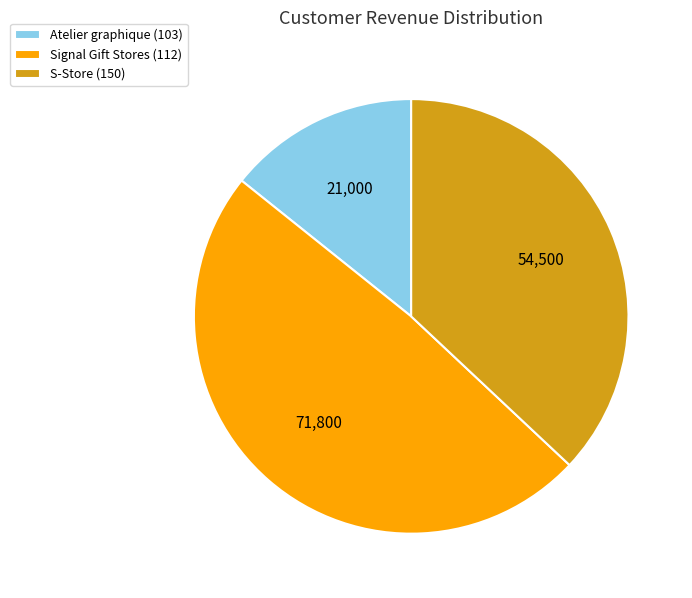

Is Signal Gift Stores (112) the majority of the pie?

No